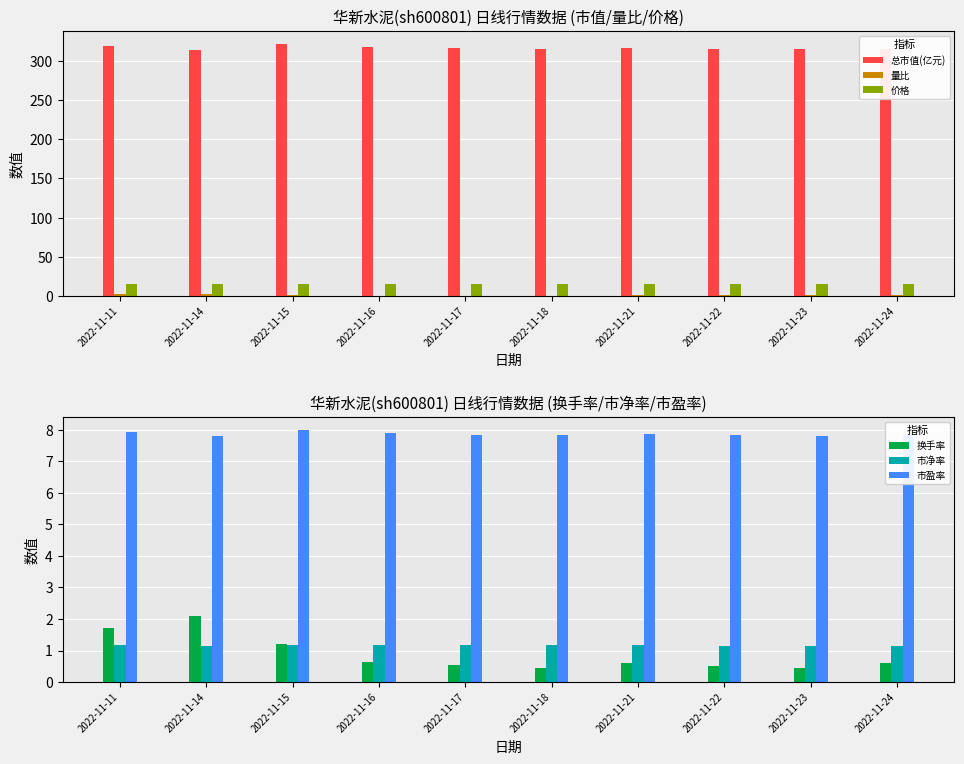

Is the value of 市净率 at 2022-11-17 greater than the value of 价格 at 2022-11-24?

No